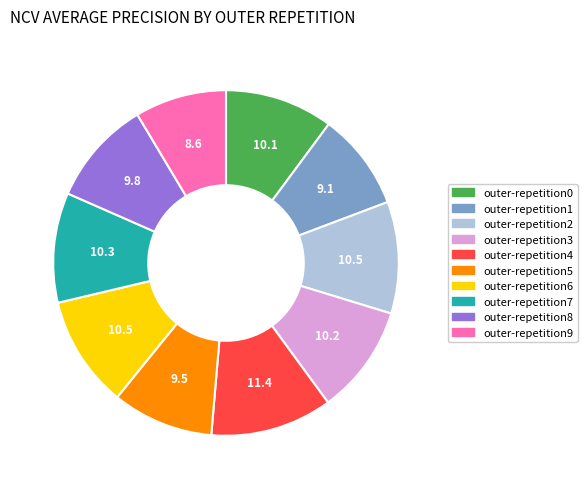

What is the smallest slice in the pie chart?

outer-repetition9